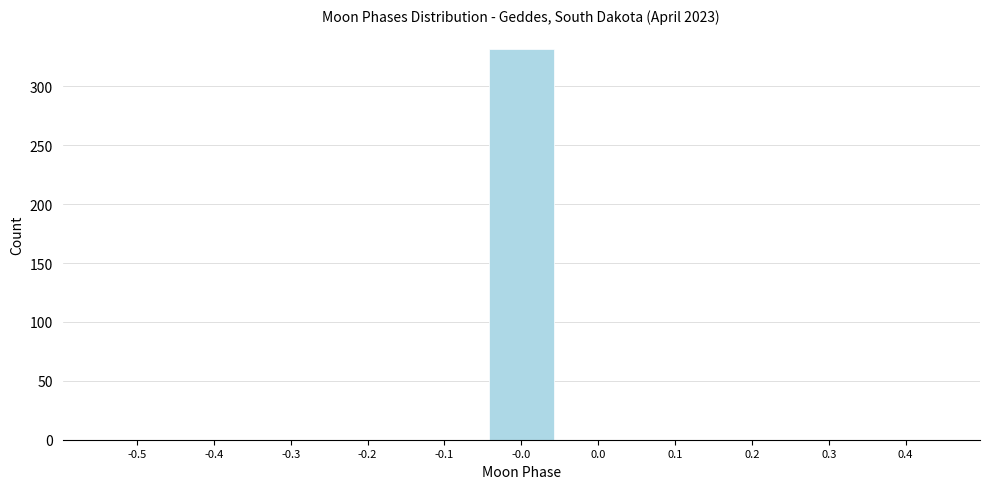

Reading left to right, what are all the values shown in this chart?

-0.5=0	-0.4=0	-0.3=0	-0.2=0	-0.1=0	-0.0=332	0.0=0	0.1=0	0.2=0	0.3=0	0.4=0